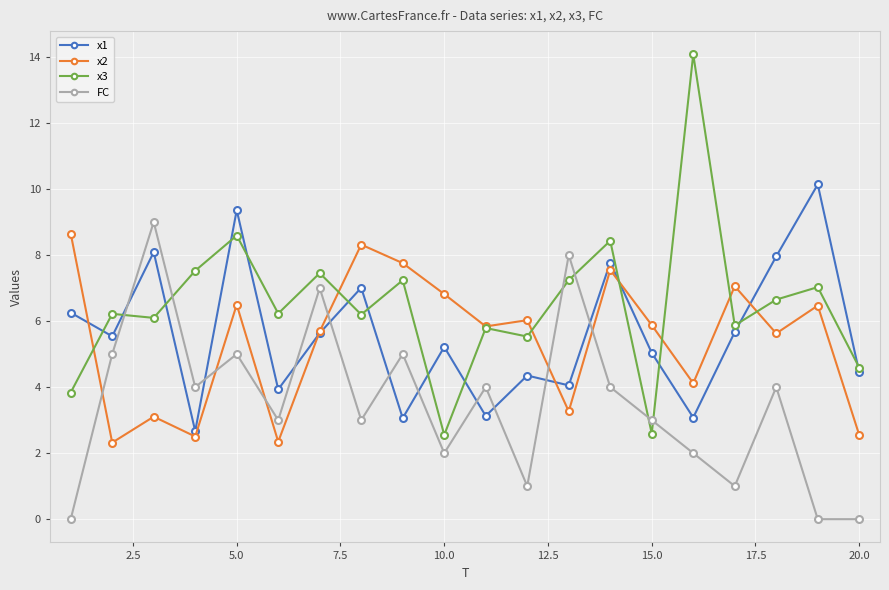

Which series has the largest total across all categories?

x3